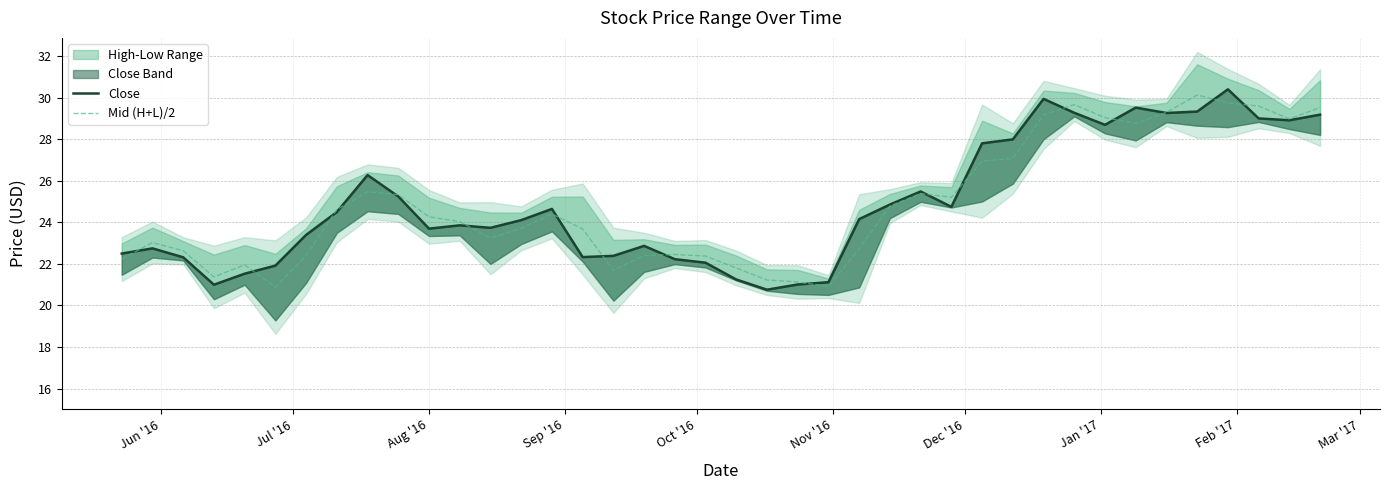

Which series has the widest spread of values?

Close